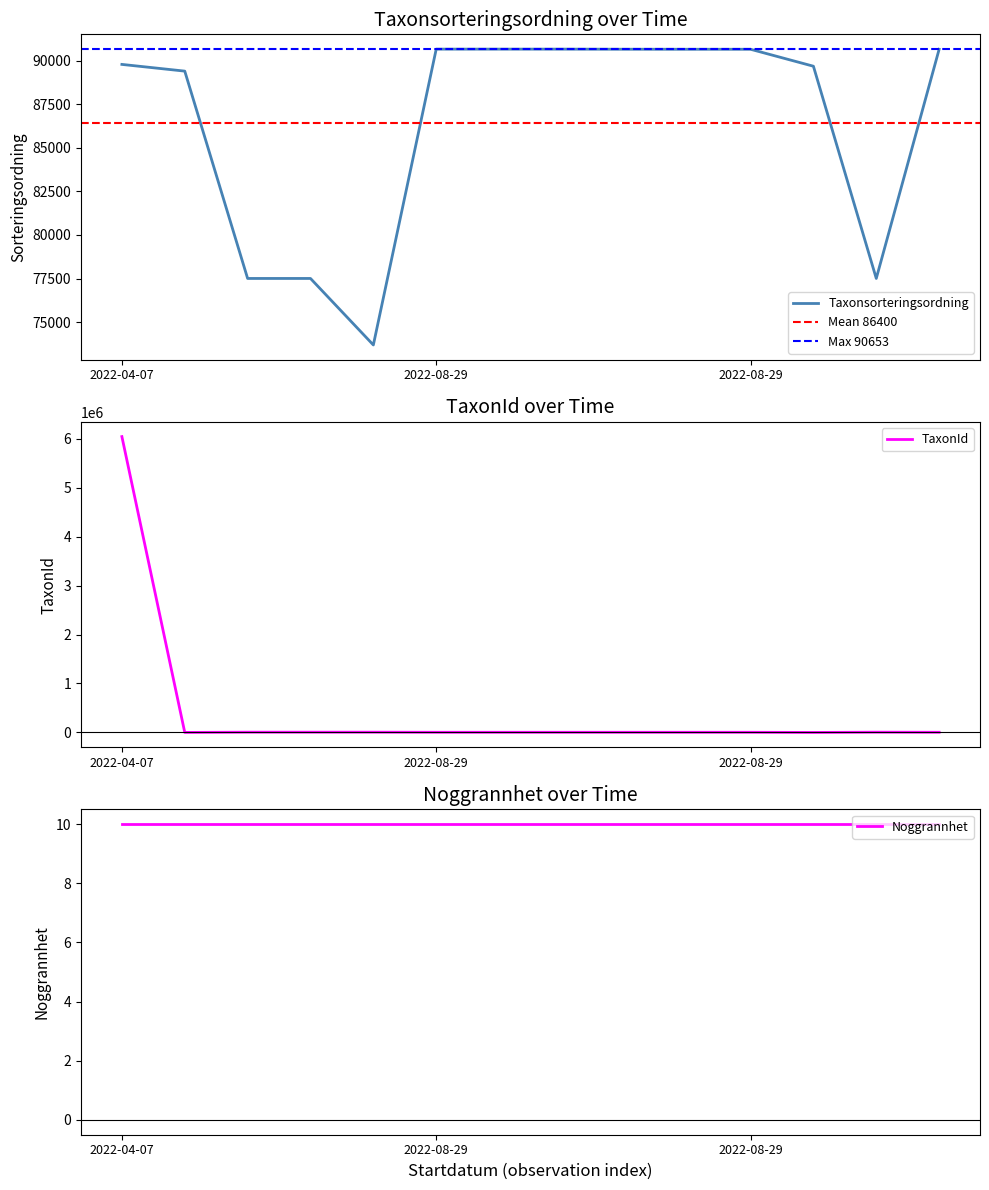

Does the chart display data point markers on the line(s)?

No